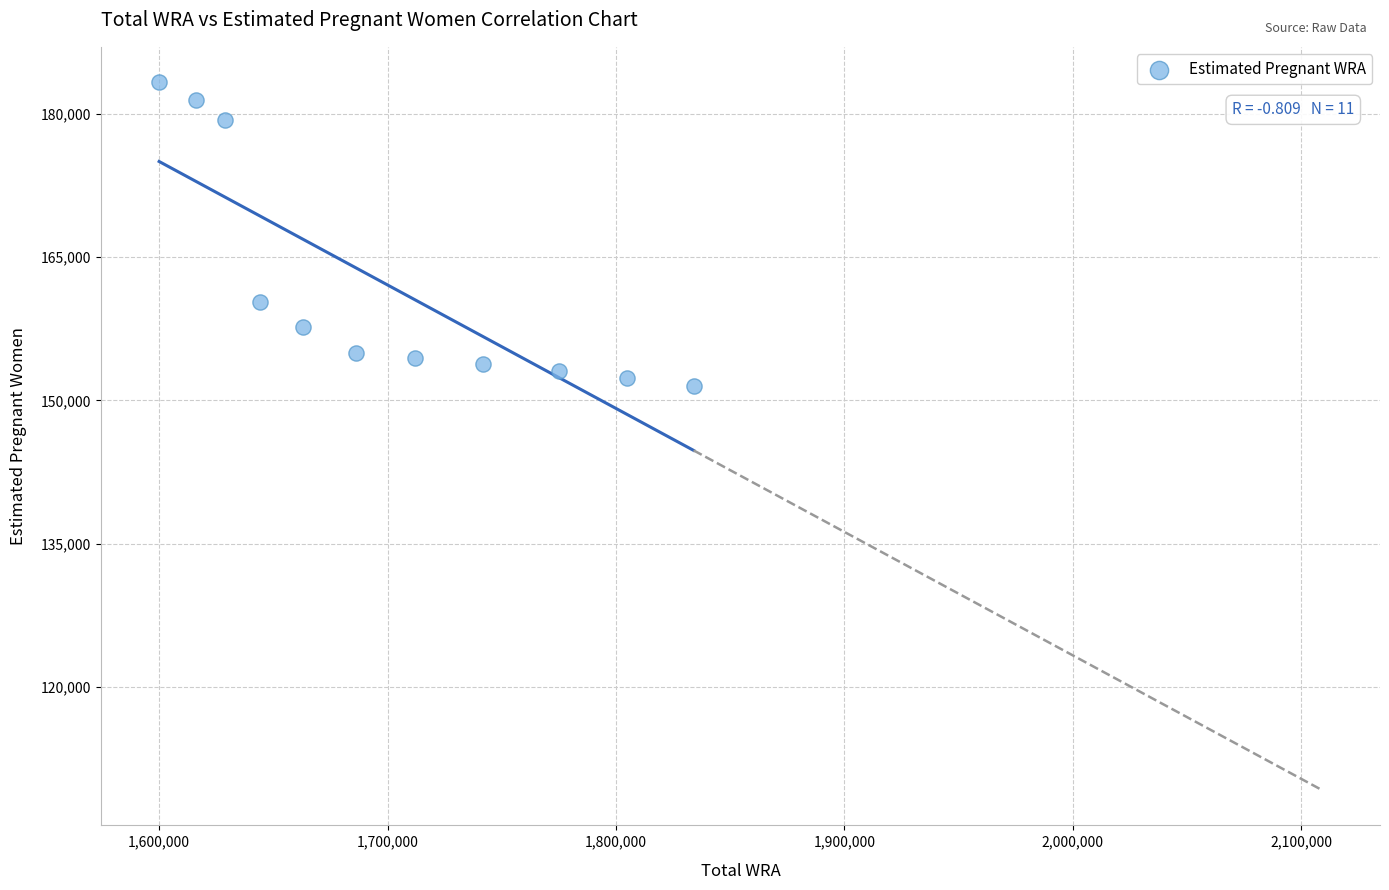

What Y value in the scatter plot is closest to 167367?

160305.6